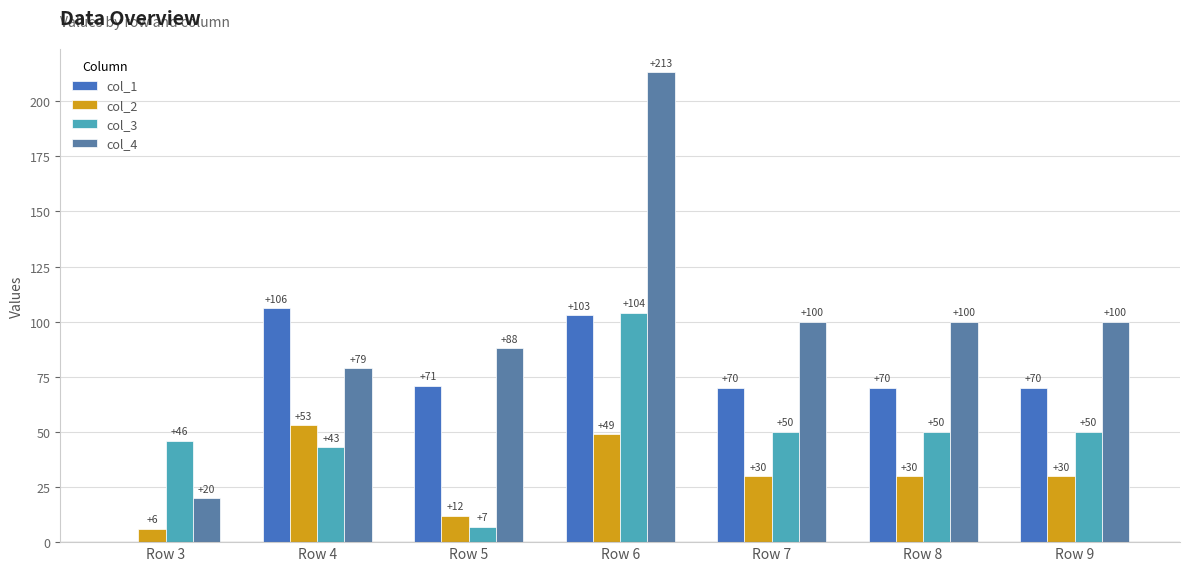

Reading left to right, transcribe all the data shown in this chart.

col_1: Row 3=0	Row 4=106	Row 5=71	Row 6=103	Row 7=70	Row 8=70	Row 9=70
col_2: Row 3=6	Row 4=53	Row 5=12	Row 6=49	Row 7=30	Row 8=30	Row 9=30
col_3: Row 3=46	Row 4=43	Row 5=7	Row 6=104	Row 7=50	Row 8=50	Row 9=50
col_4: Row 3=20	Row 4=79	Row 5=88	Row 6=213	Row 7=100	Row 8=100	Row 9=100